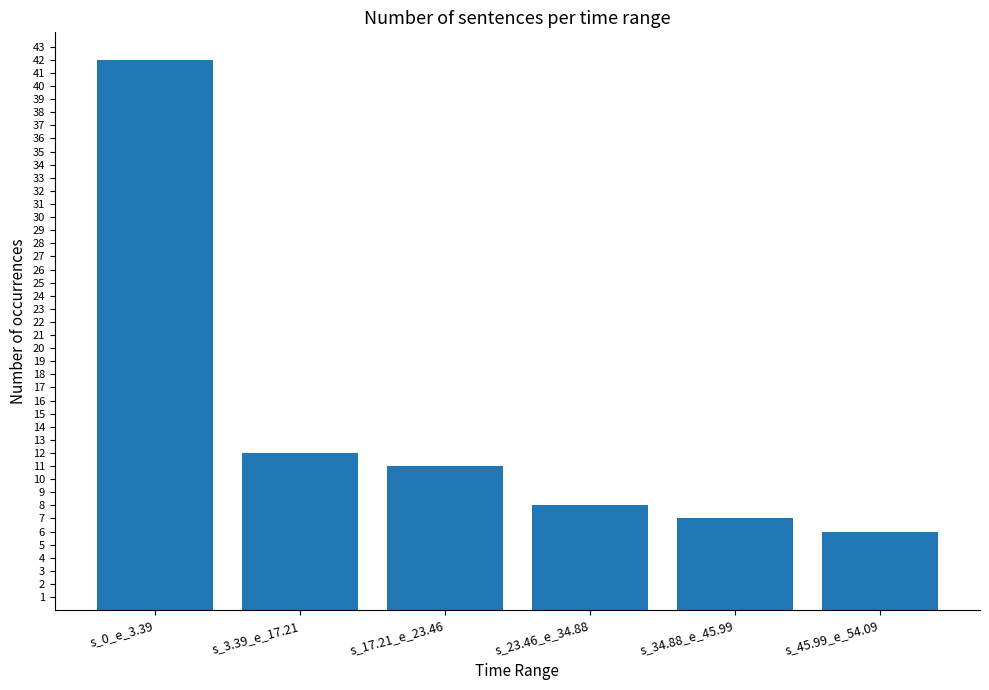

How many data points are less than 11?

3